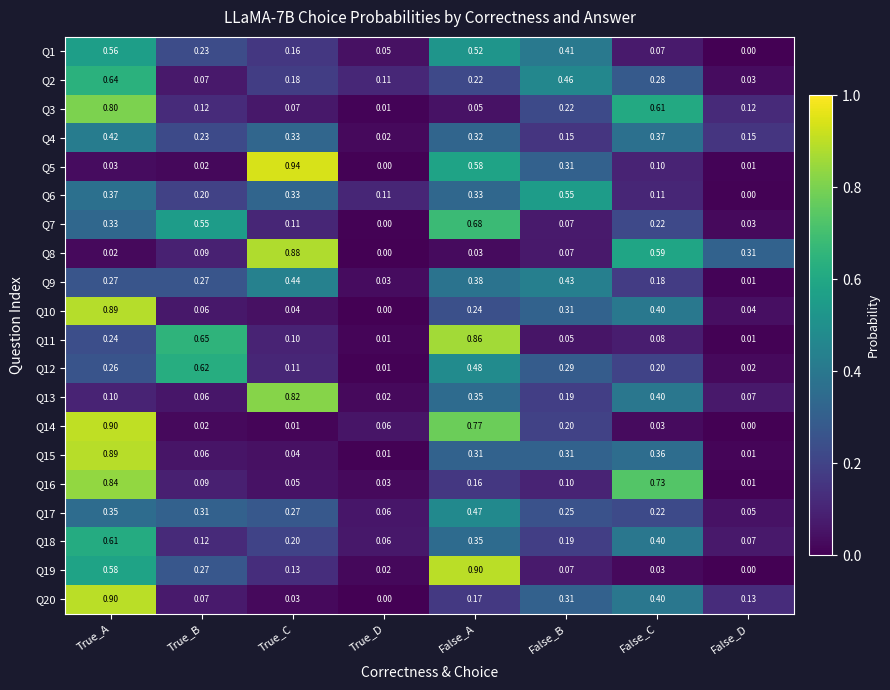

At which category does the chart reach its peak across all series?

True_C